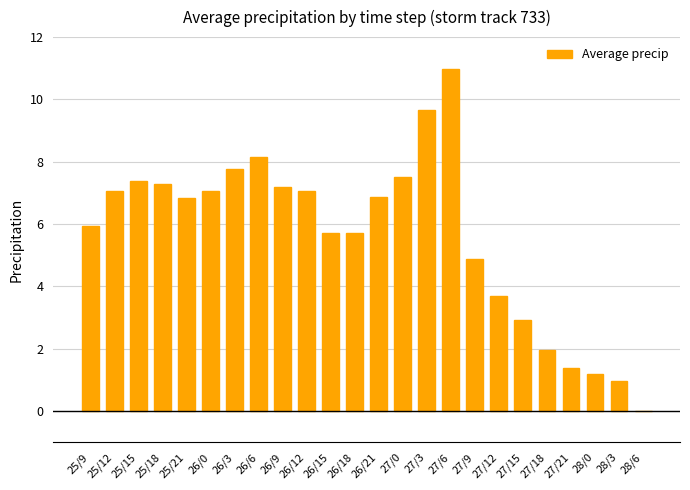

What is the greatest value displayed?

11.0